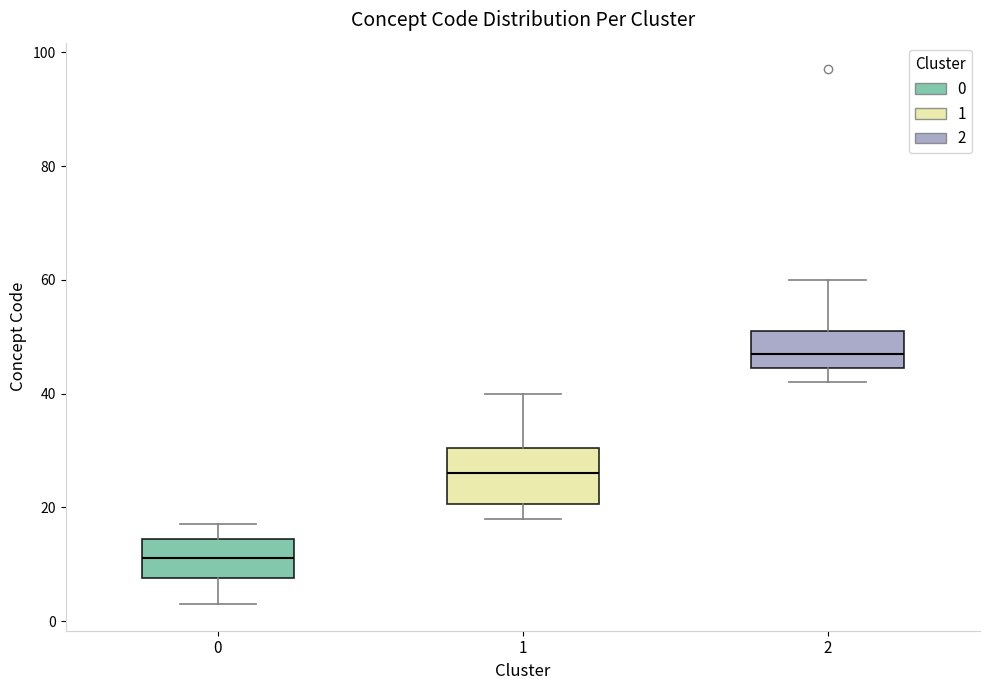

Comparing the boxes themselves (not the whiskers), which one is the tallest?

1